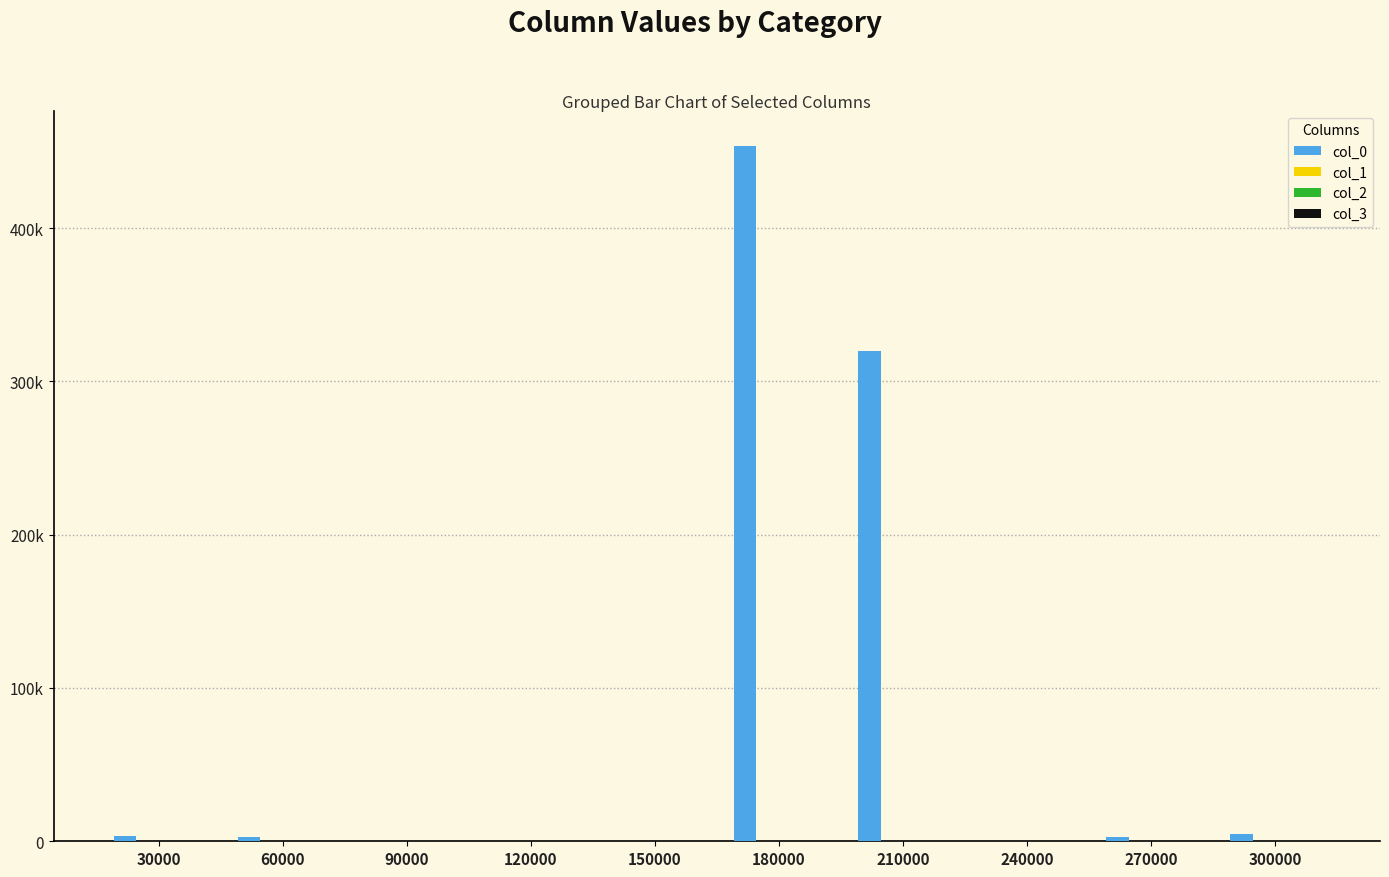

Reading left to right, list all the values displayed in this chart.

col_0: 3132.9	2482.0	209.0	238.4	203.9	453633.5	319644.3	387.6	2983.4	4641.5
col_1: 200.4	200.0	200.0	231.9	200.0	452.1	200.0	200.0	200.0	200.0
col_2: 200.0	200.0	200.0	200.0	200.0	200.0	200.0	200.0	200.0	200.0
col_3: 200.0	200.0	200.0	200.0	200.0	200.0	200.0	200.0	200.0	200.0